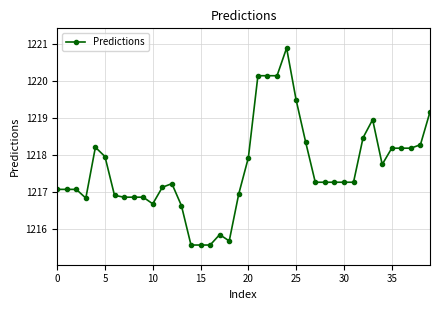

How many values exceed 1217?

27